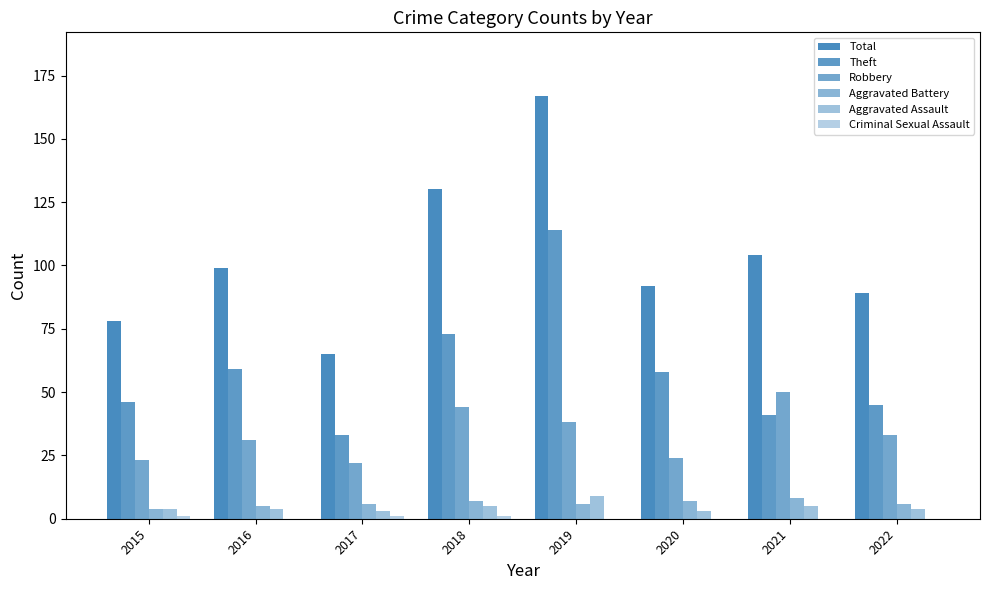

What is the value of the Aggravated Battery bar at the 7th from the left?

8